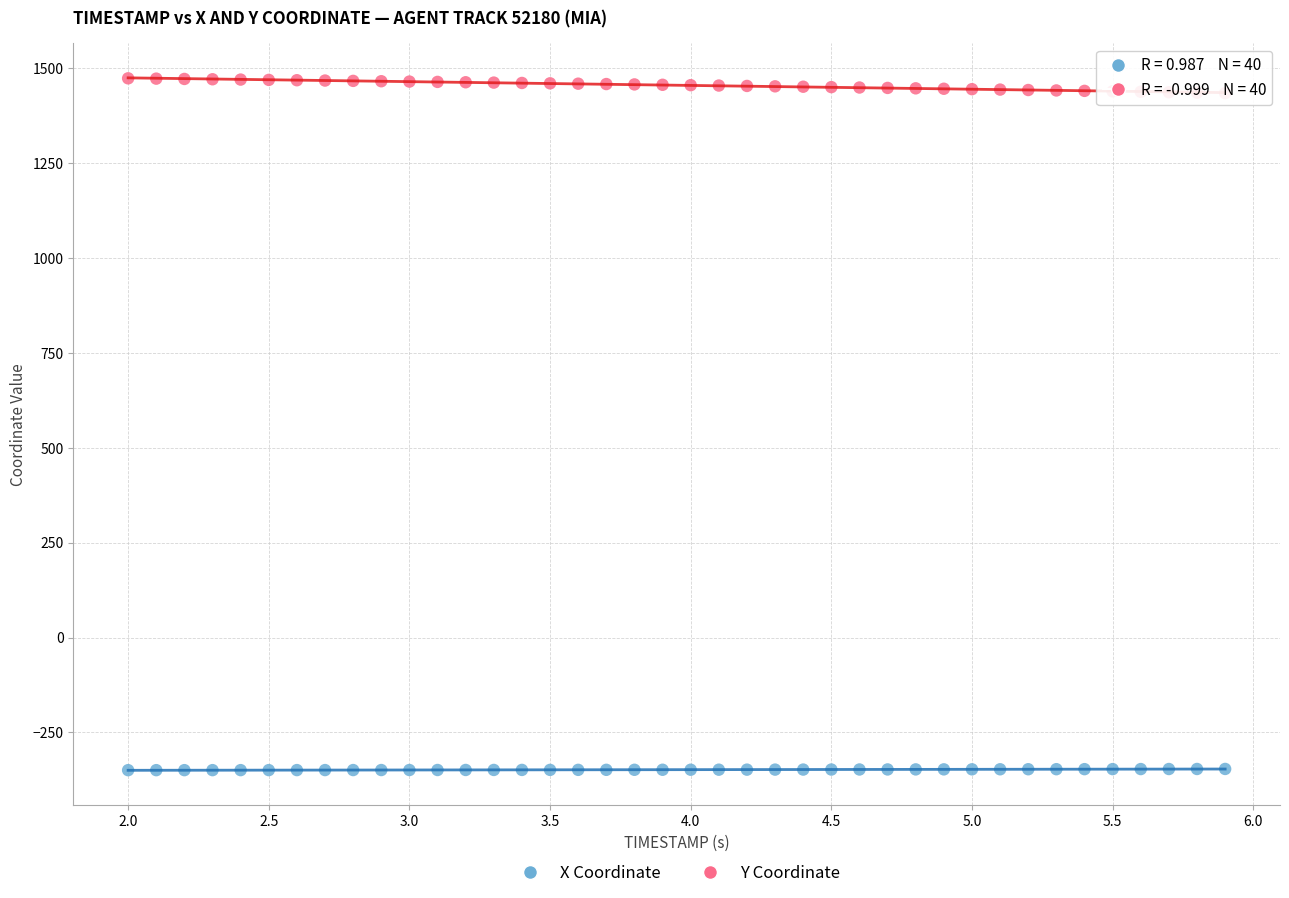

Across all data points, what is the range of Y values (max minus min)?

1822.5